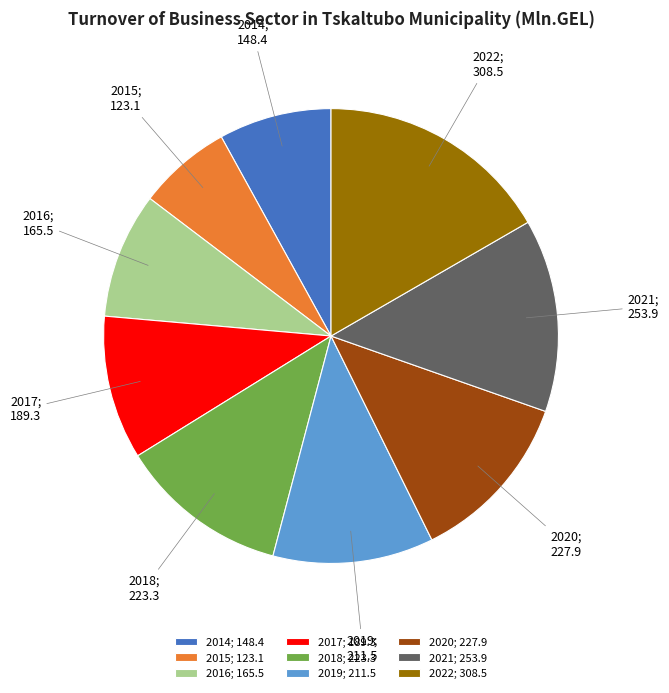

Approximately how many times larger is the value at 2014 compared to 2015?

1.2